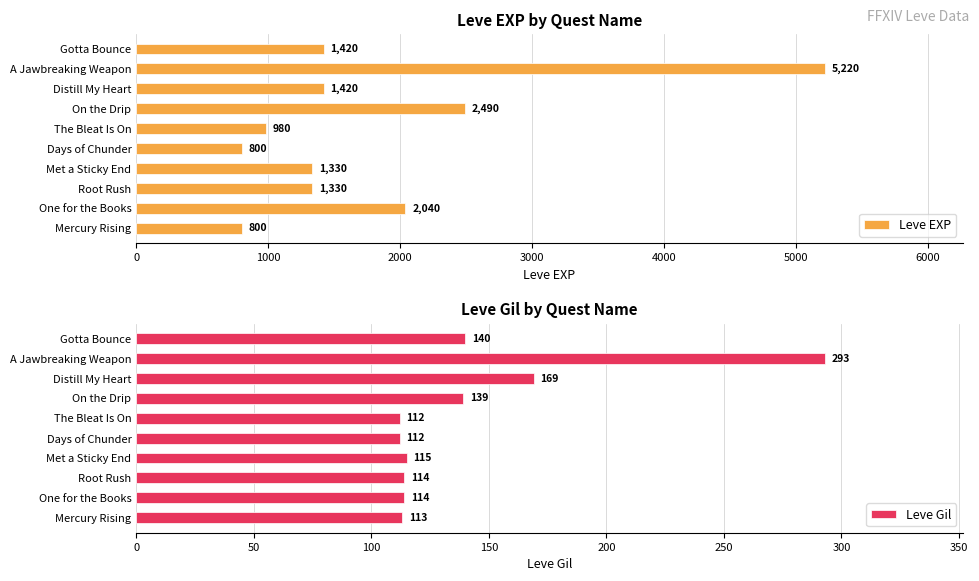

Where is Leve EXP nearest to the value 3010?

On the Drip